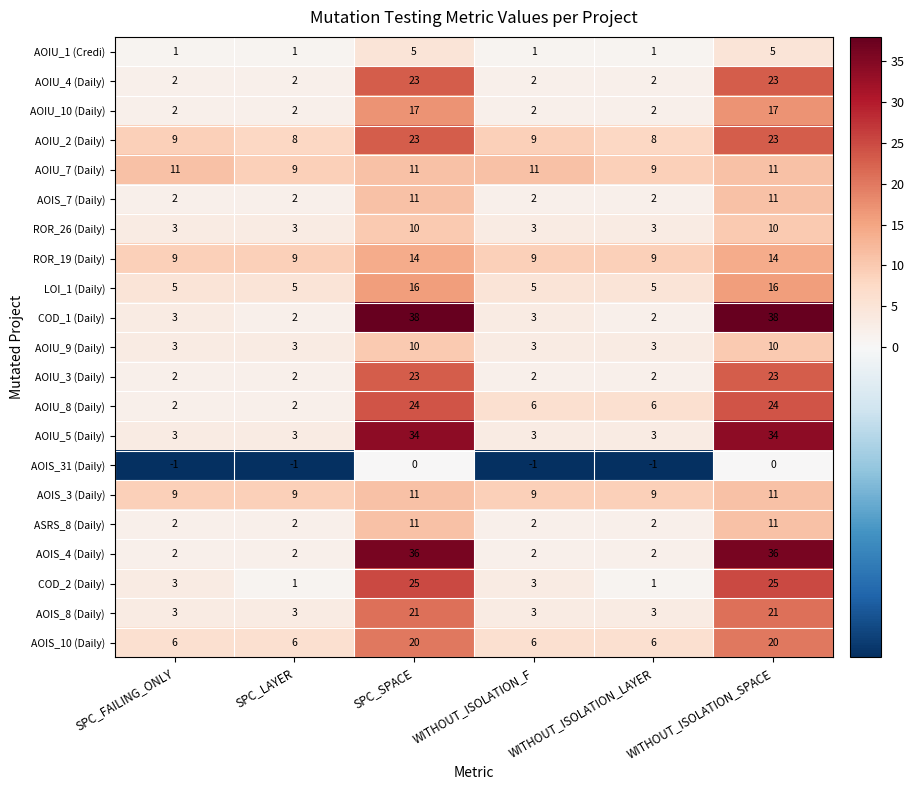

What is the maximum value for AOIU_8 (Daily)?

24